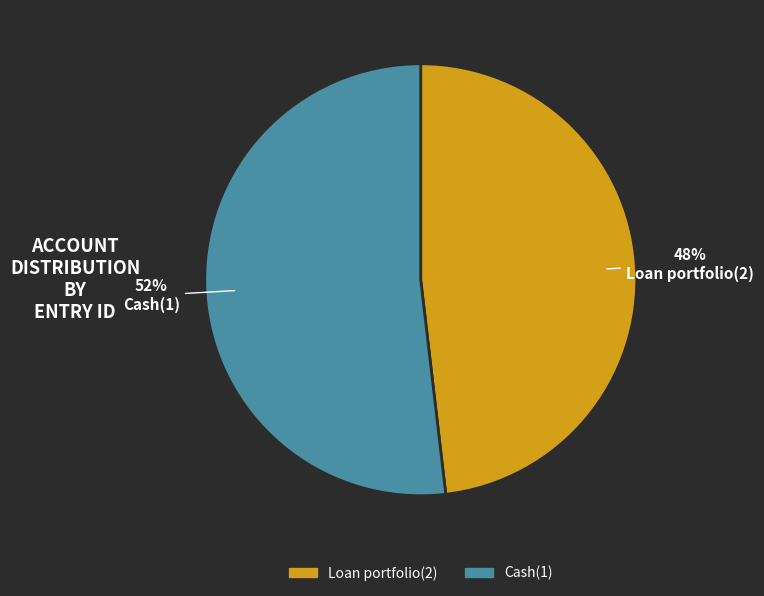

Combined, do Cash(1) and Loan portfolio(2) account for over 50%?

Yes